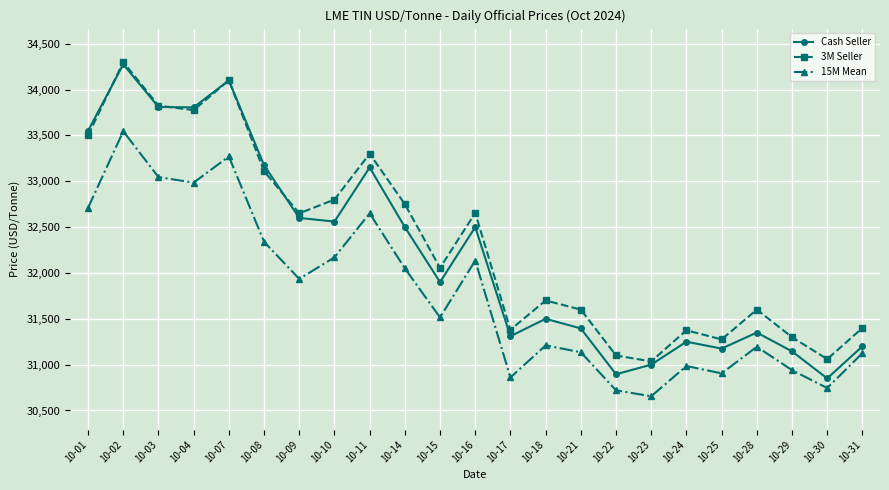

At which label does Cash Seller first exceed 31900?

10-01